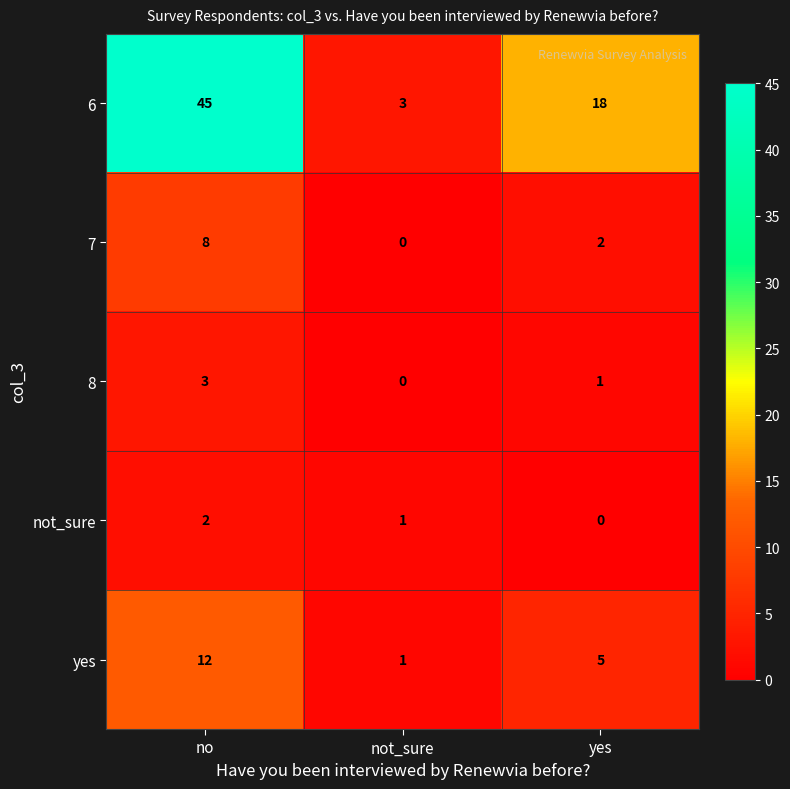

Count the number of data series in this chart.

5